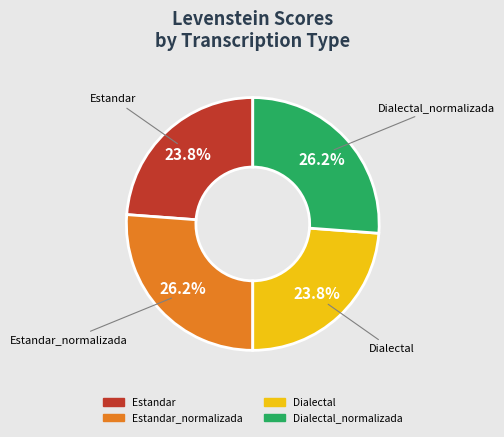

Does any single category account for the majority?

No